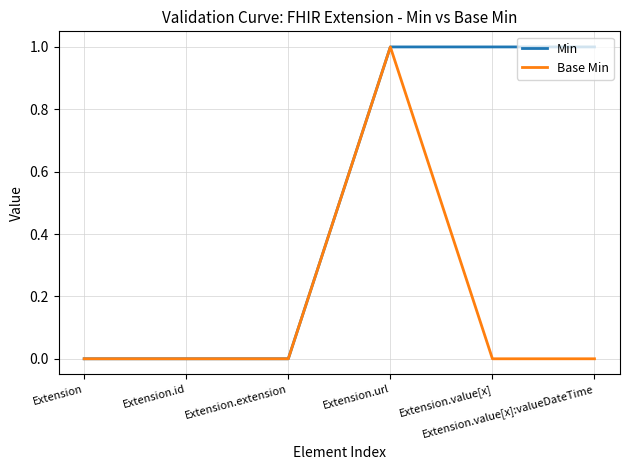

Which series has the largest total across all categories?

Min